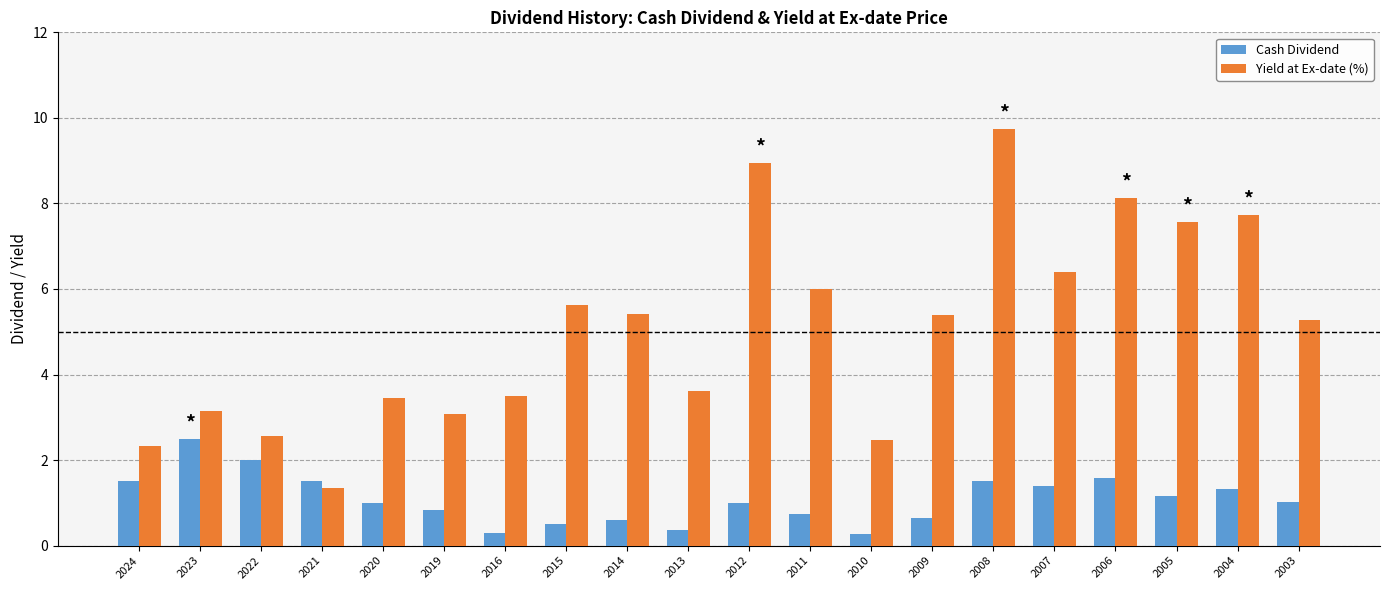

What is the average value of the Cash Dividend series?

1.1